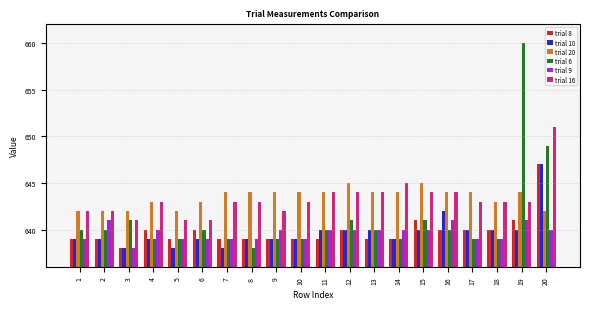

What is the smallest value displayed?

638